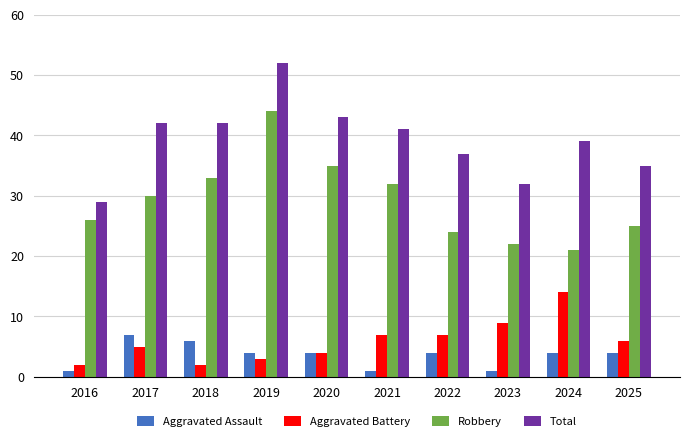

What are all the series names shown in the legend?

Aggravated Assault, Aggravated Battery, Robbery, Total